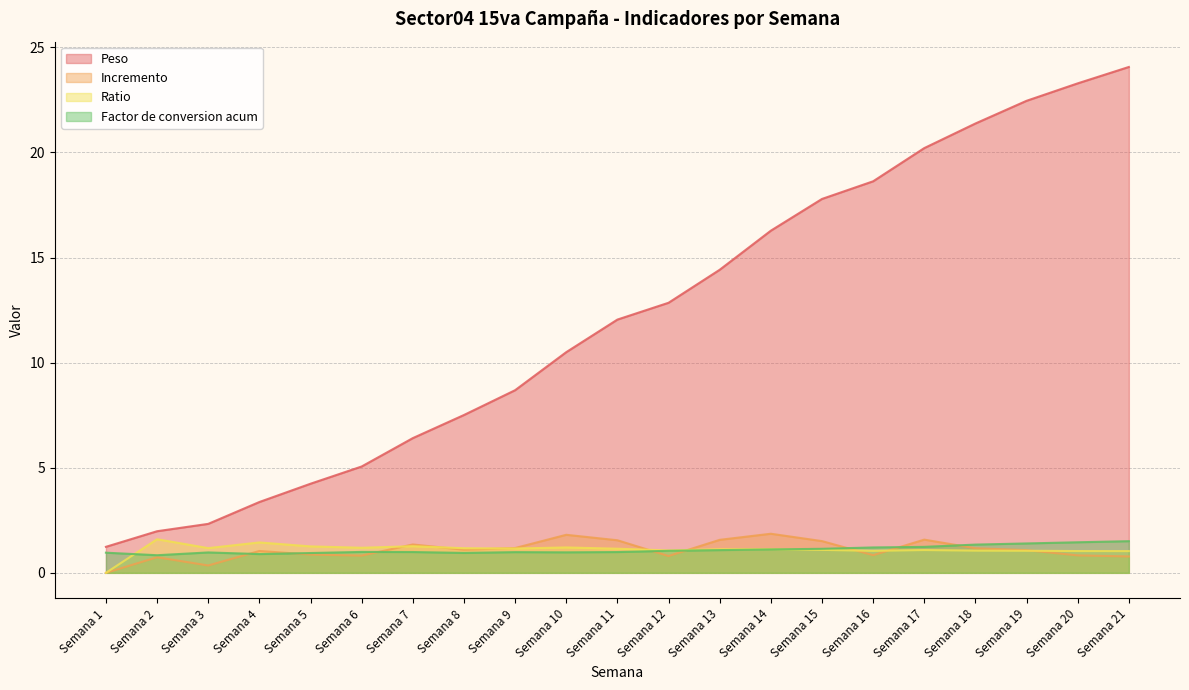

What is the sum of the Incremento values at Semana 12 and Semana 9?

2.0